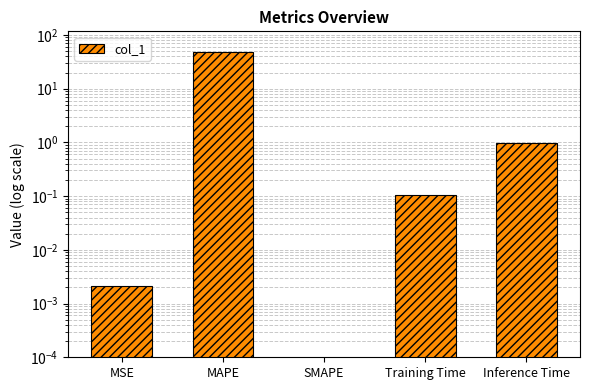

List the labels in order of value, smallest first.

SMAPE, MSE, Training Time, Inference Time, MAPE